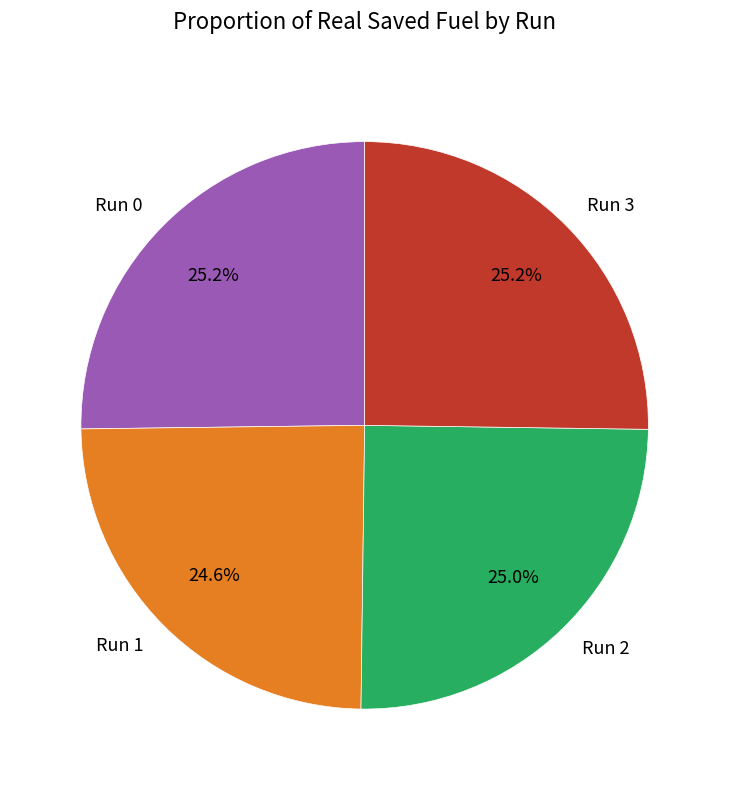

What is the ratio of the value at Run 1 to the value at Run 2?

1.0